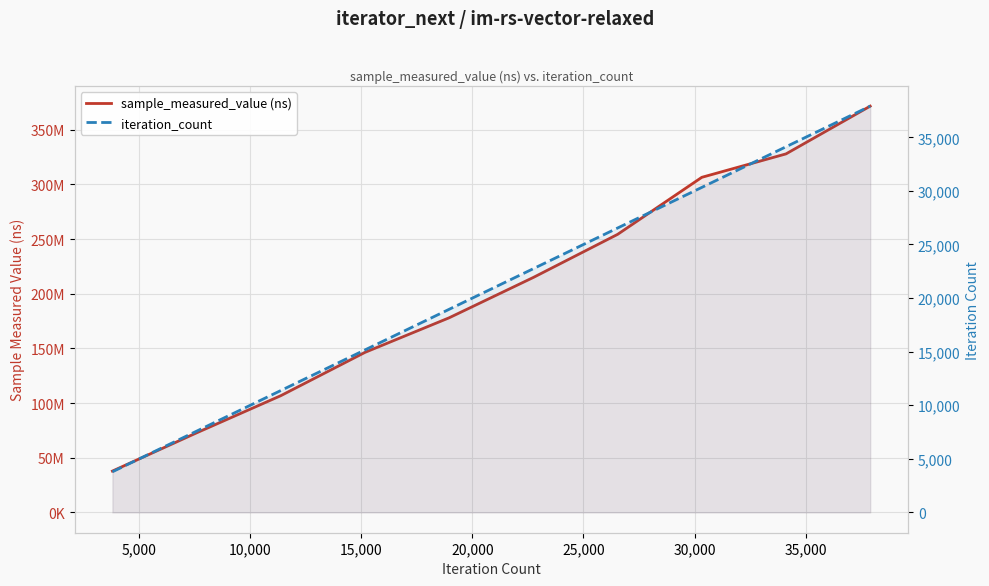

What is the spread (max minus min) of values at 10,000?

106753518